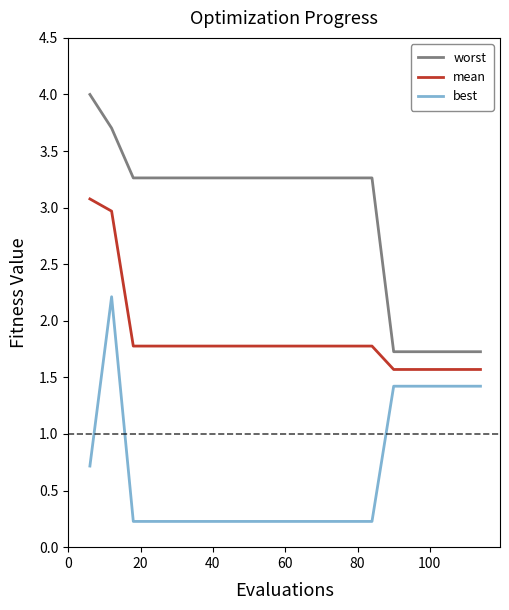

What are all the series names shown in the legend?

worst, mean, best